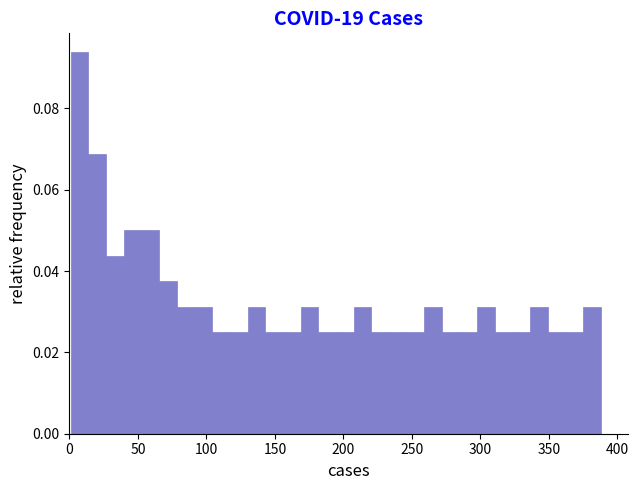

Read against the x-axis, roughly where is the centre of the tallest bar?

5